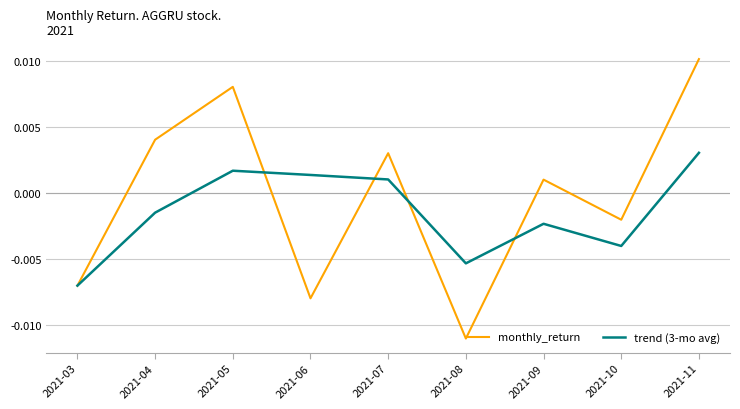

At which label does monthly_return reach its minimum?

2021-08